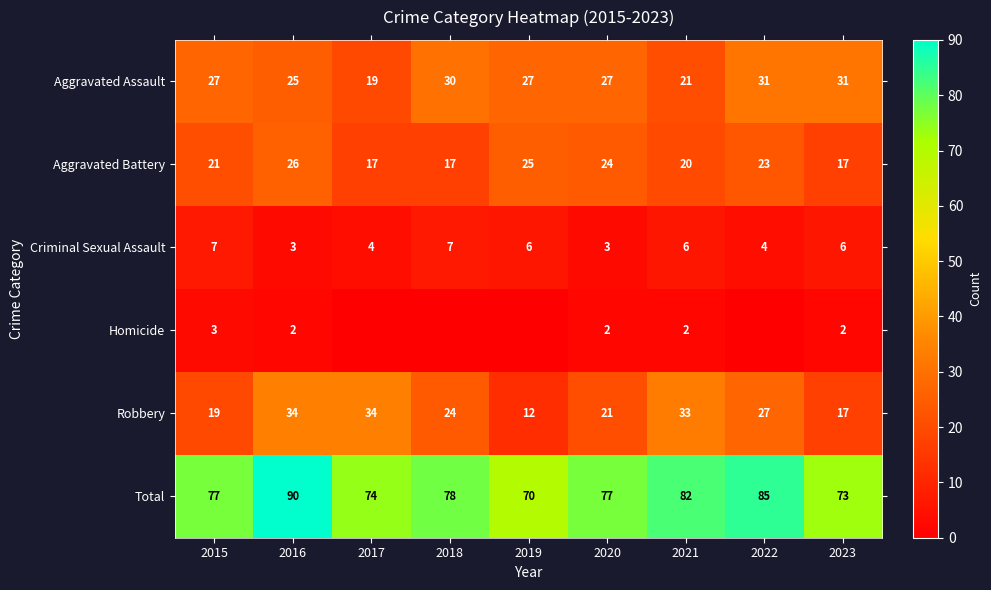

The value of Robbery at 2023 is 24. True or false?

False